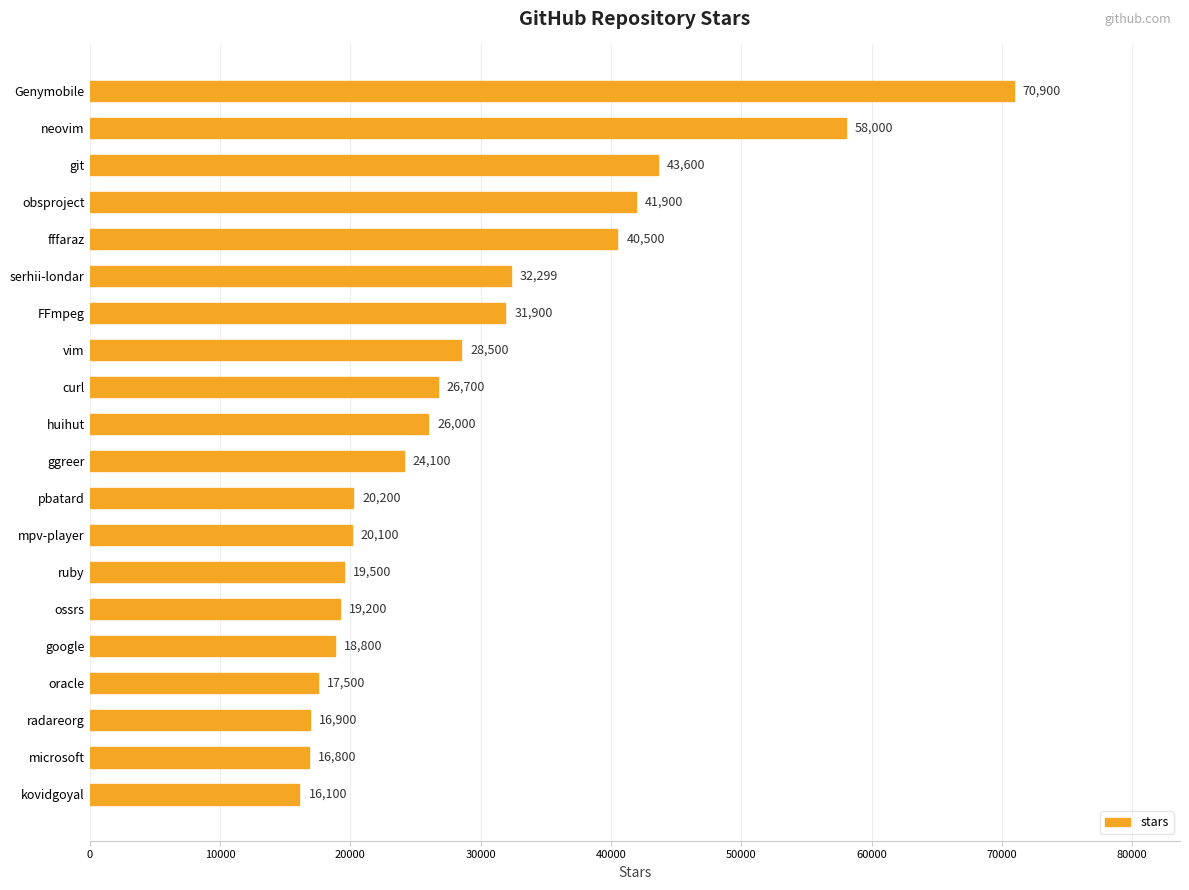

What position from the top is microsoft?

19